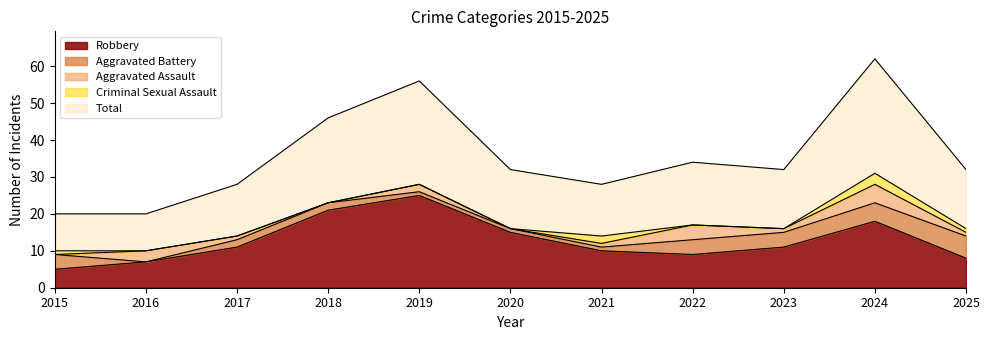

Reading left to right, list all the values displayed in this chart.

Aggravated Assault: 2015=0	2016=3	2017=1	2018=0	2019=2	2020=0	2021=1	2022=4	2023=1	2024=5	2025=1
Aggravated Battery: 2015=4	2016=0	2017=2	2018=2	2019=1	2020=1	2021=1	2022=4	2023=4	2024=5	2025=6
Criminal Sexual Assault: 2015=1	2016=0	2017=0	2018=0	2019=0	2020=0	2021=2	2022=0	2023=0	2024=3	2025=1
Robbery: 2015=5	2016=7	2017=11	2018=21	2019=25	2020=15	2021=10	2022=9	2023=11	2024=18	2025=8
Total: 2015=10	2016=10	2017=14	2018=23	2019=28	2020=16	2021=14	2022=17	2023=16	2024=31	2025=16